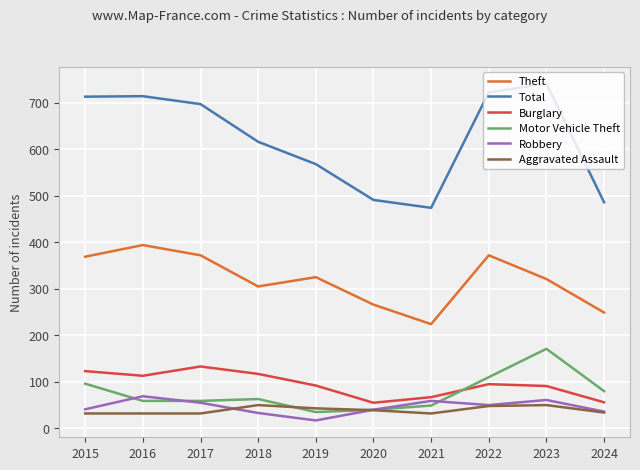

What is the lowest value of the Total series?

474